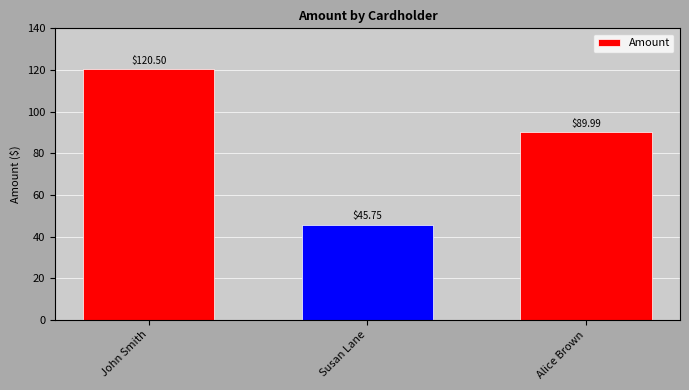

List the labels in order of value, largest first.

John Smith, Alice Brown, Susan Lane